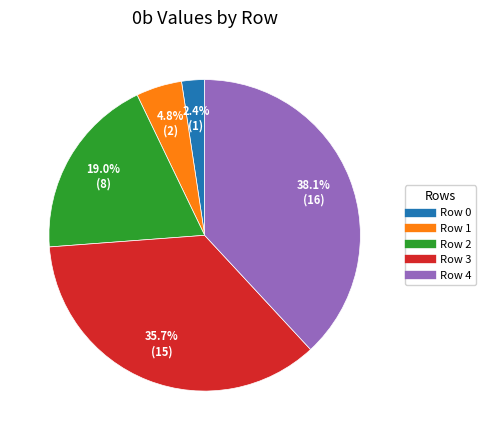

How many slices are in this pie chart?

5